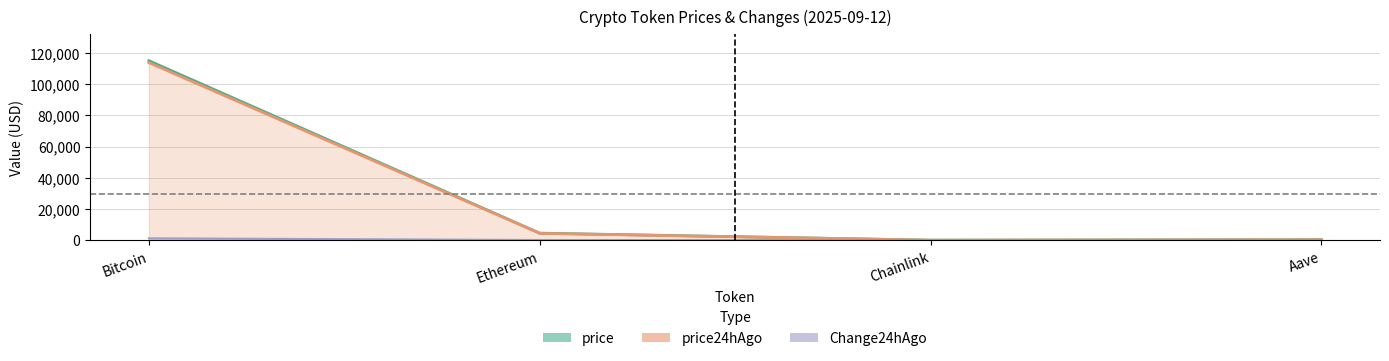

What is the difference between the maximum and second lowest values in the price series?

114741.8